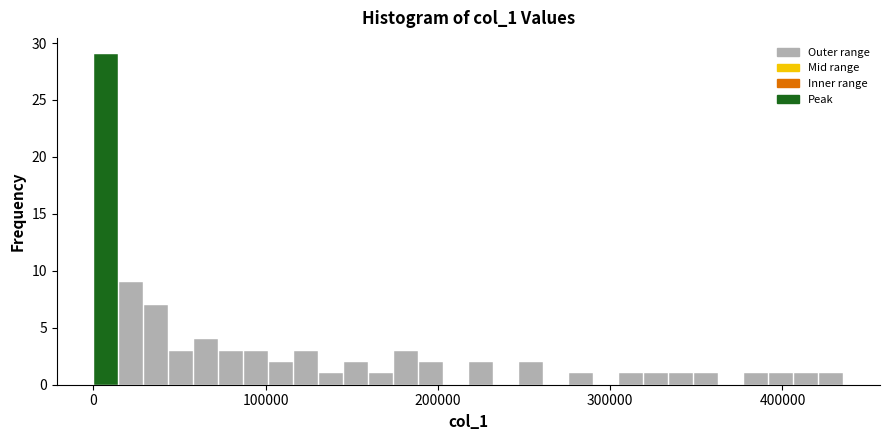

Read against the x-axis, roughly where is the centre of the tallest bar?

10000